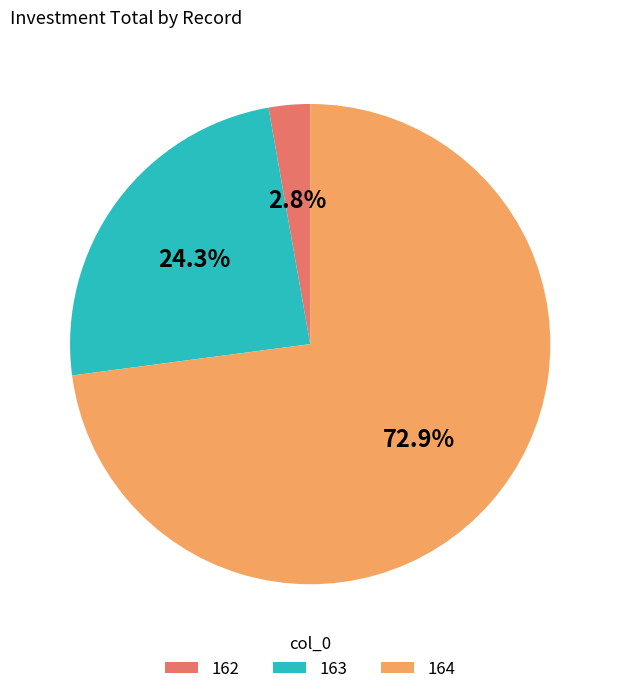

Which slice is the smallest?

162